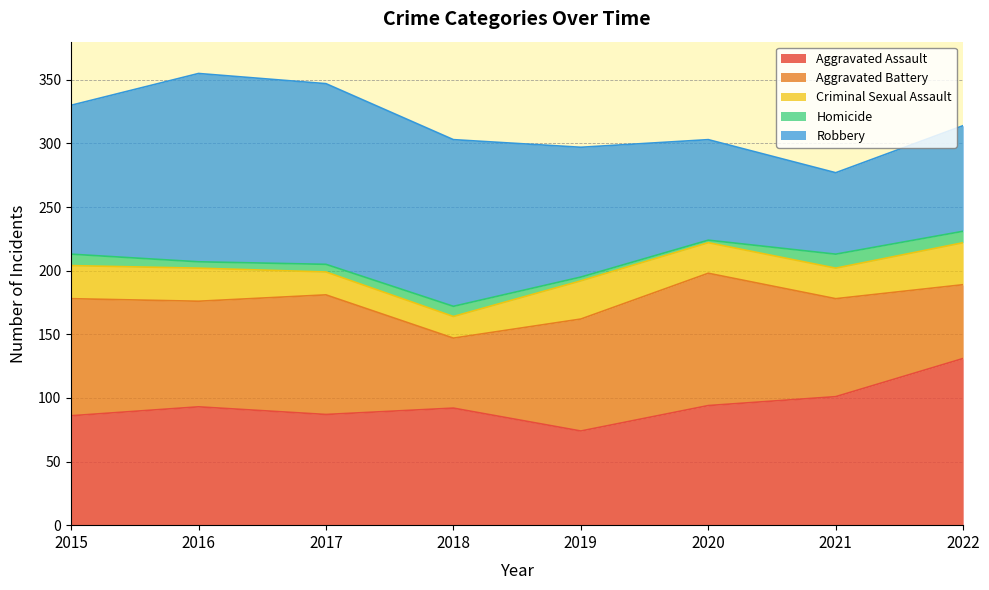

Is it true that Aggravated Assault equals 131 at 2019?

False